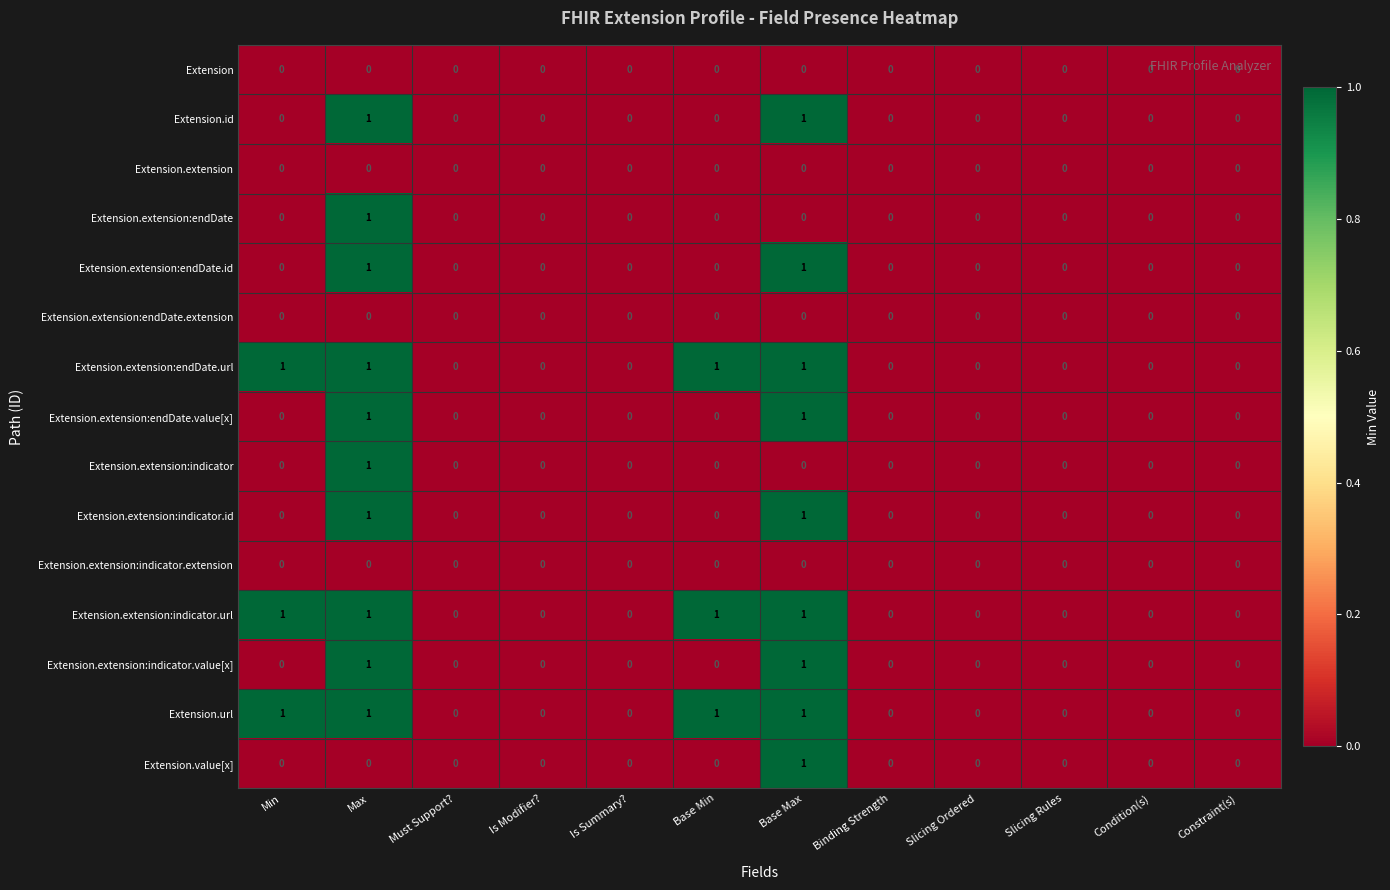

Is the value of Extension.extension:indicator.id at Slicing Ordered greater than the value of Extension.id at Base Max?

No